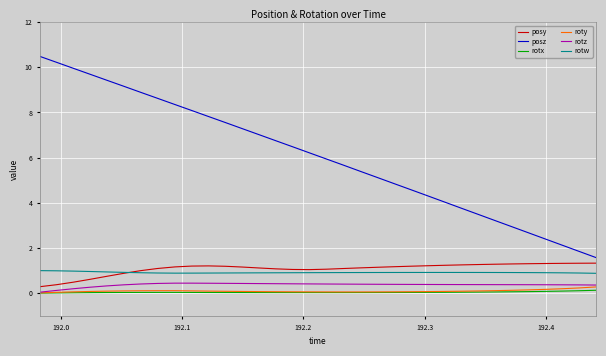

Rank the series by their maximum value, from lowest to highest.

rotx, roty, rotz, rotw, posy, posz